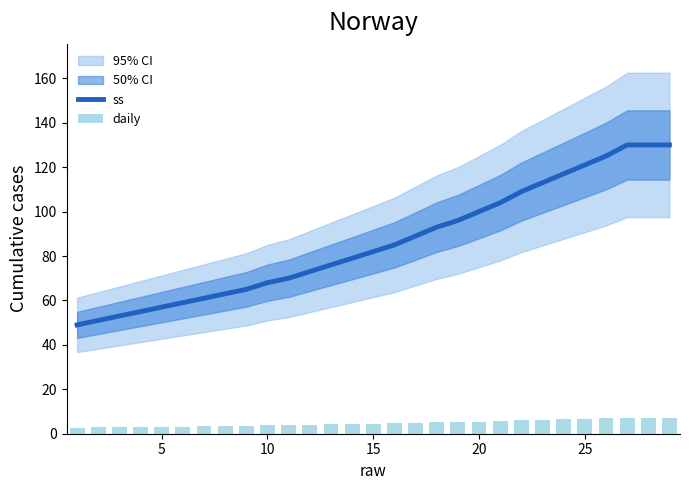

What is the minimum value for ss?

49